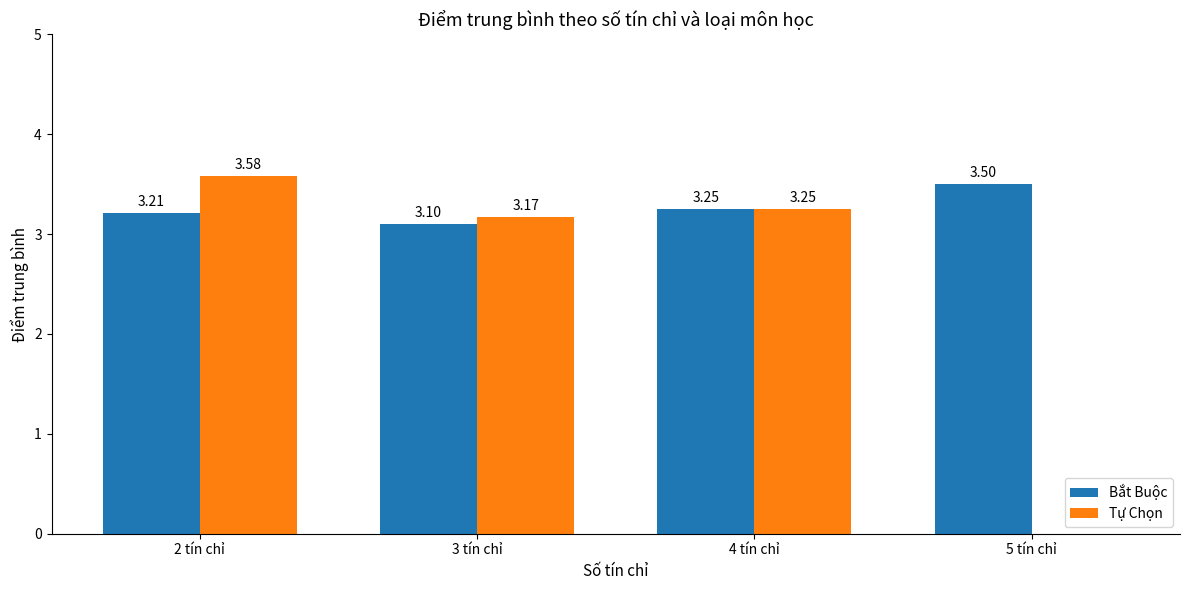

What is the sum of all Tự Chọn values?

10.0